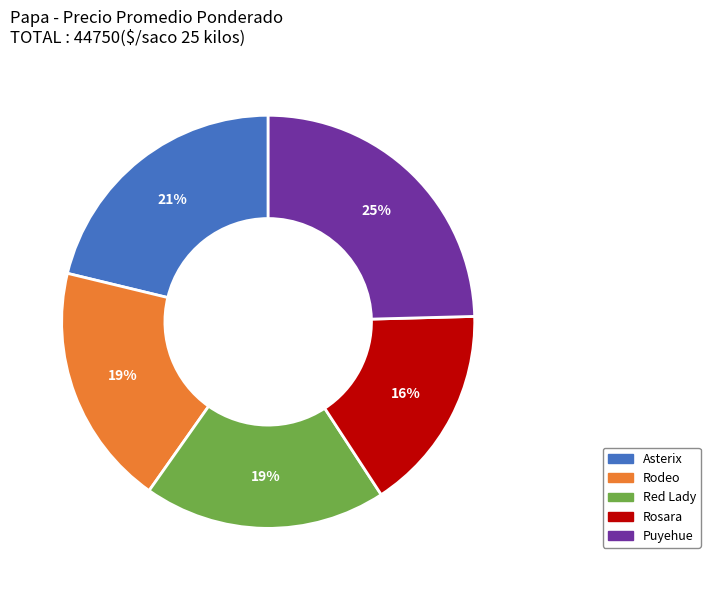

Between Asterix and Puyehue, which is larger?

Puyehue